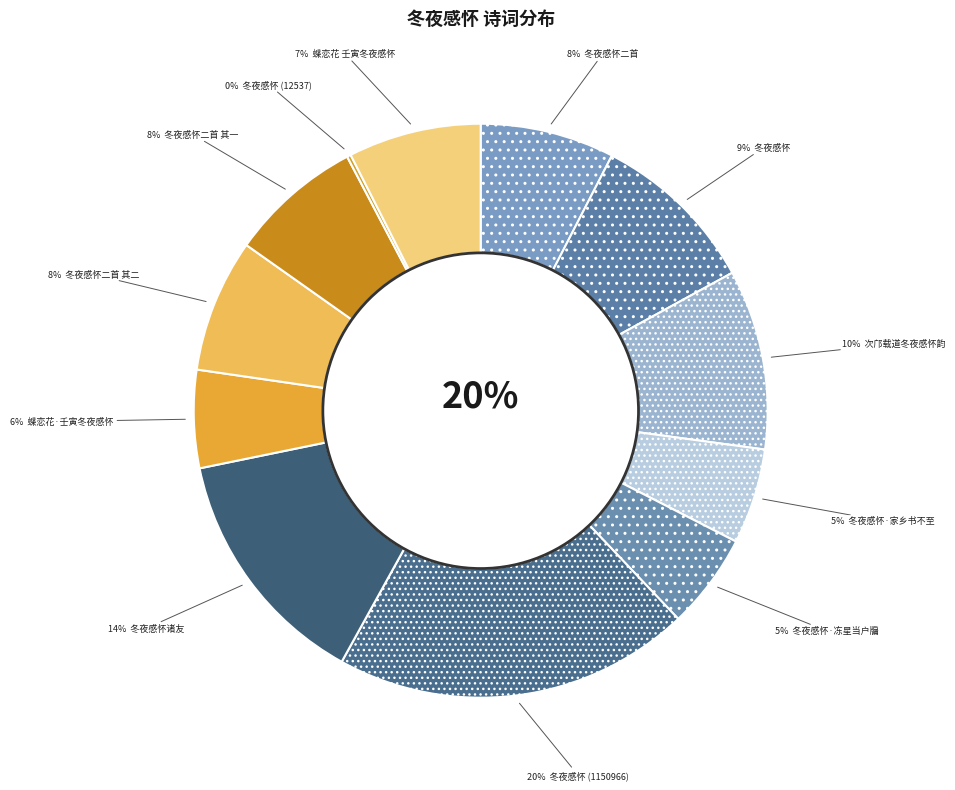

To the nearest percent, what is the average slice percentage?

8%